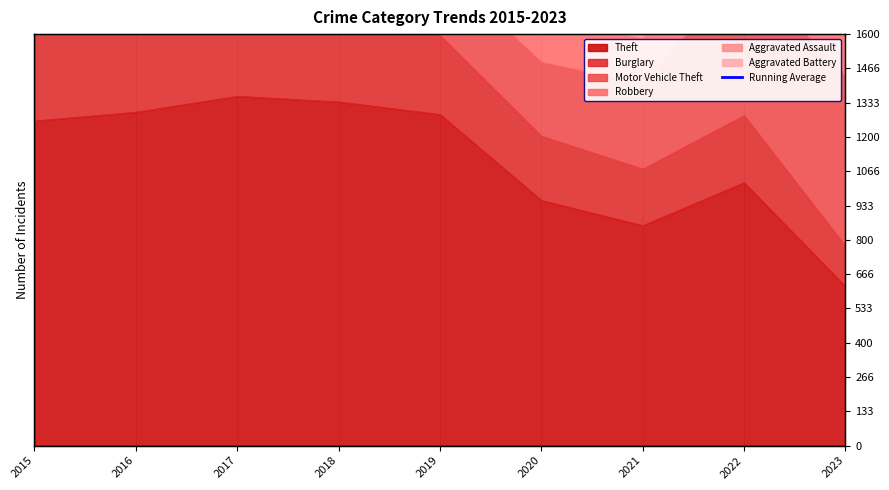

Which label corresponds to the largest value in the chart?

2016